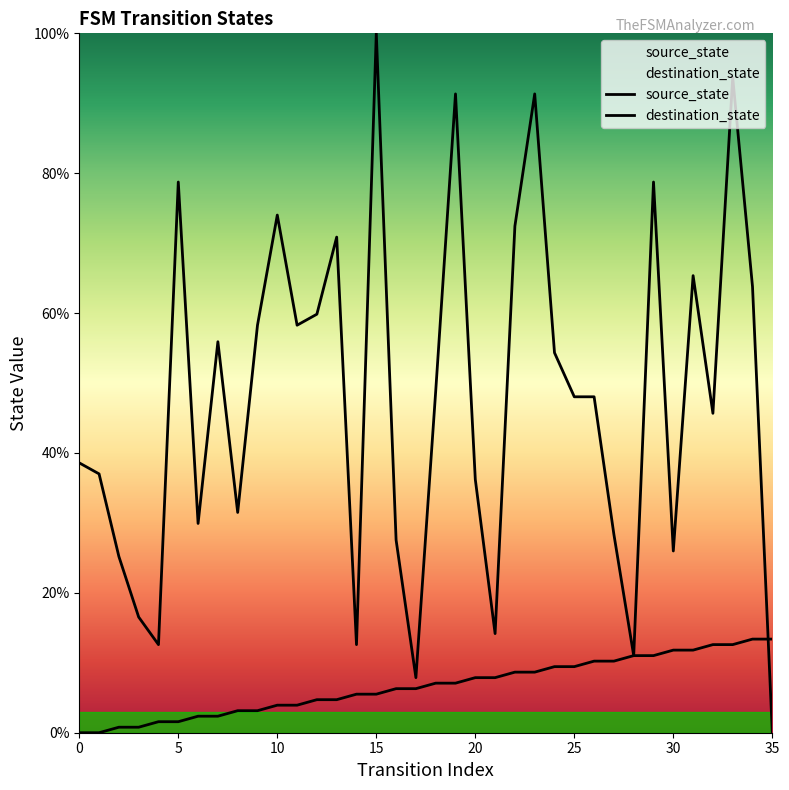

Between 5 and 12, which series saw the biggest shift?

destination_state